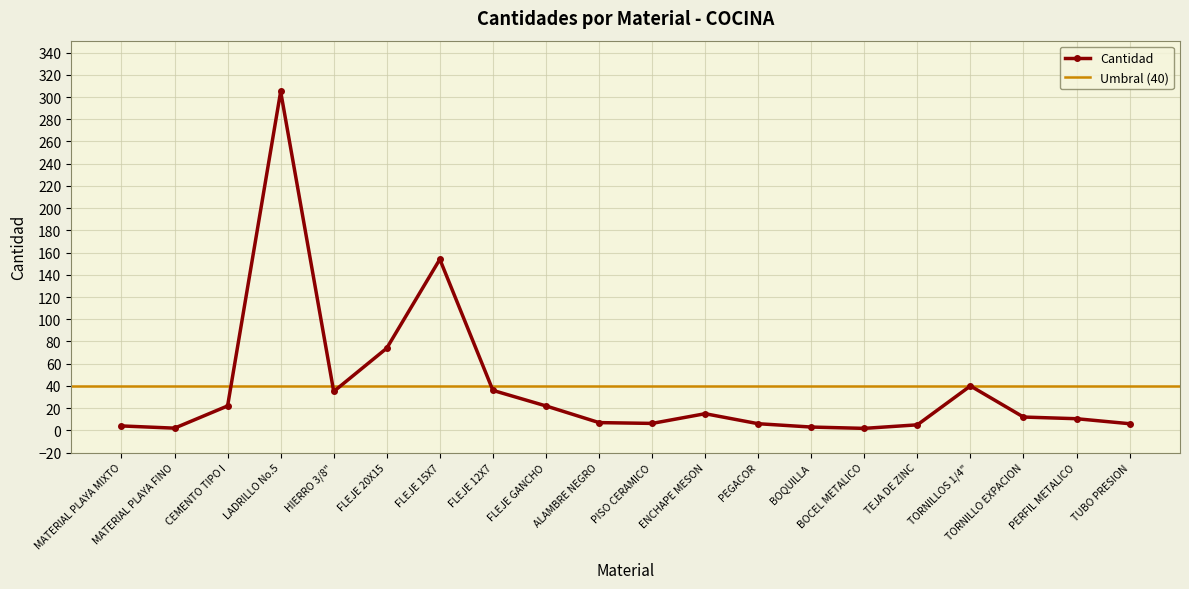

What is the ratio of the value at FLEJE 20X15 to the value at TORNILLO EXPACION?

6.2